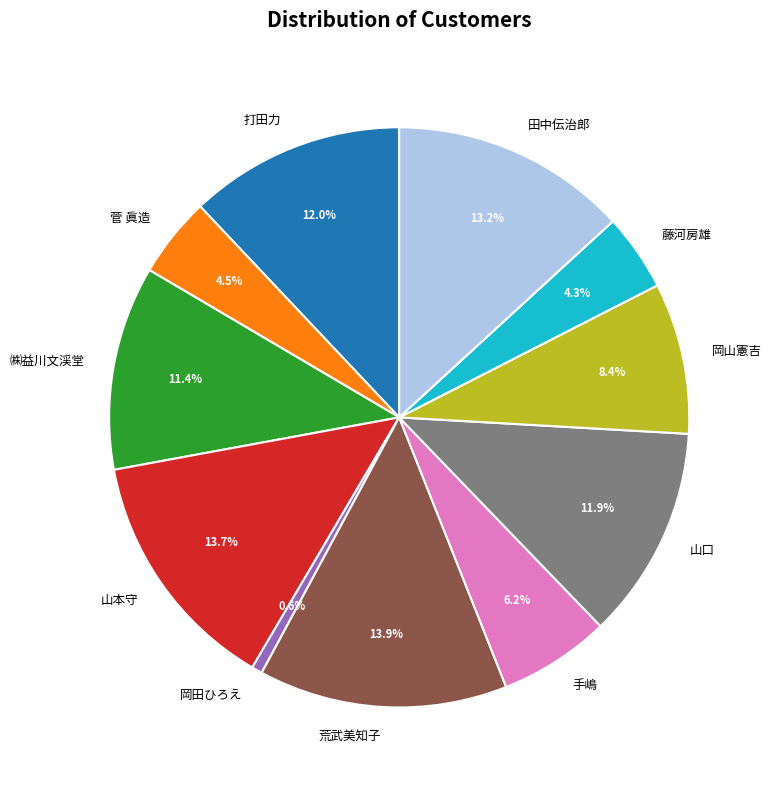

How much of the chart is everything except 山本守?

86.3%